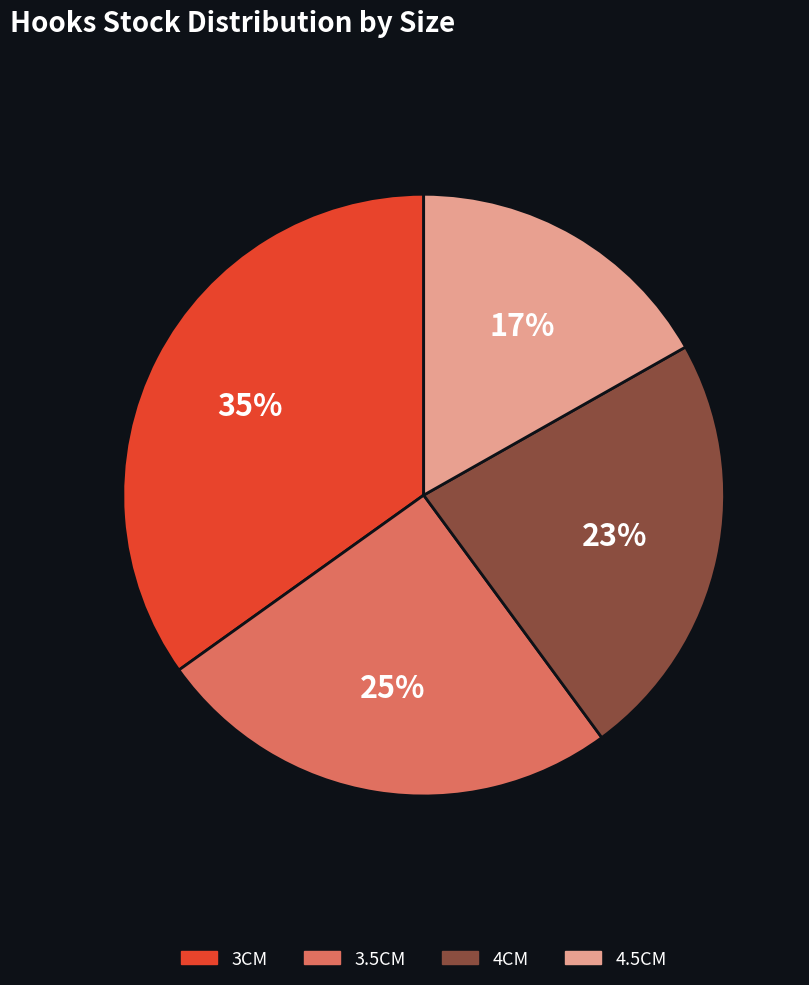

What is the ratio of the value at 3.5CM to the value at 4CM?

1.1